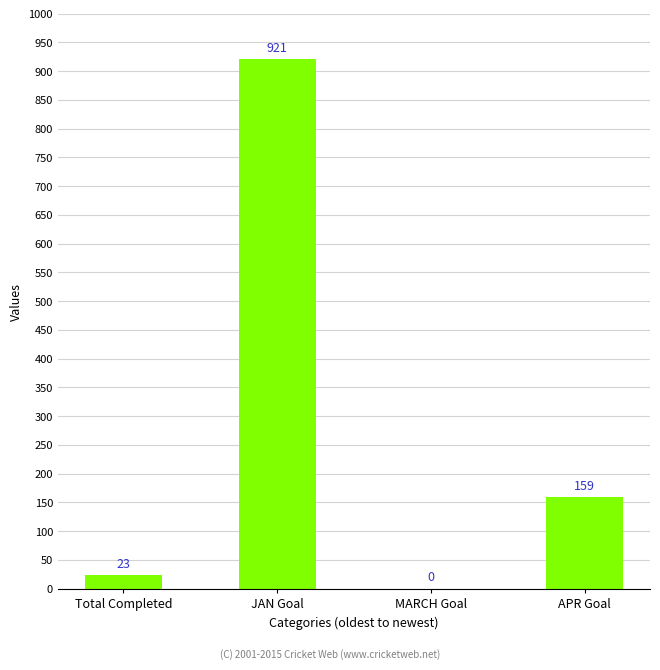

What is the average value?

276